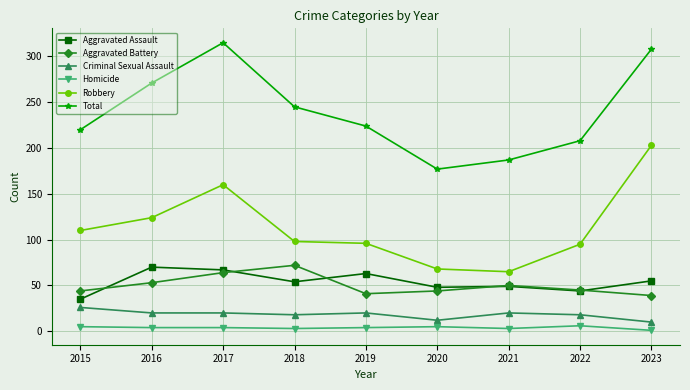

True or false: Homicide and Total intersect in this chart.

False